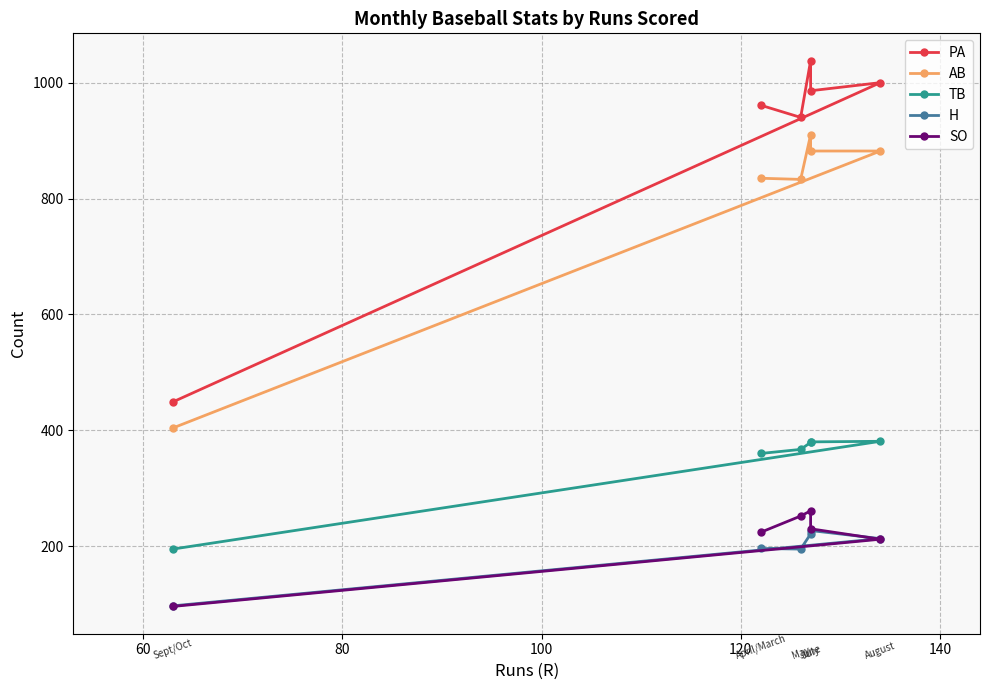

What is the difference between the maximum and minimum values in the AB series?

506